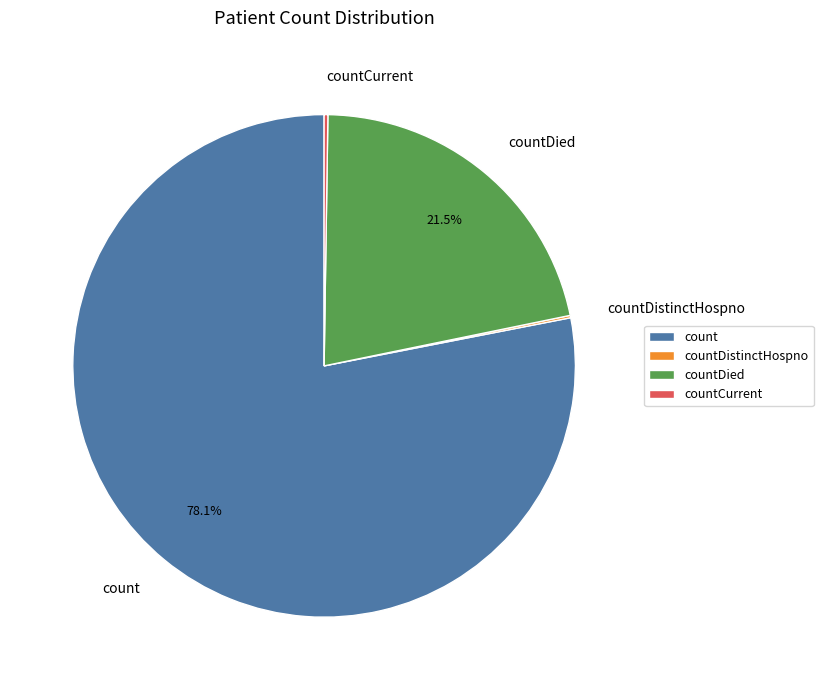

Which slice is the largest?

count